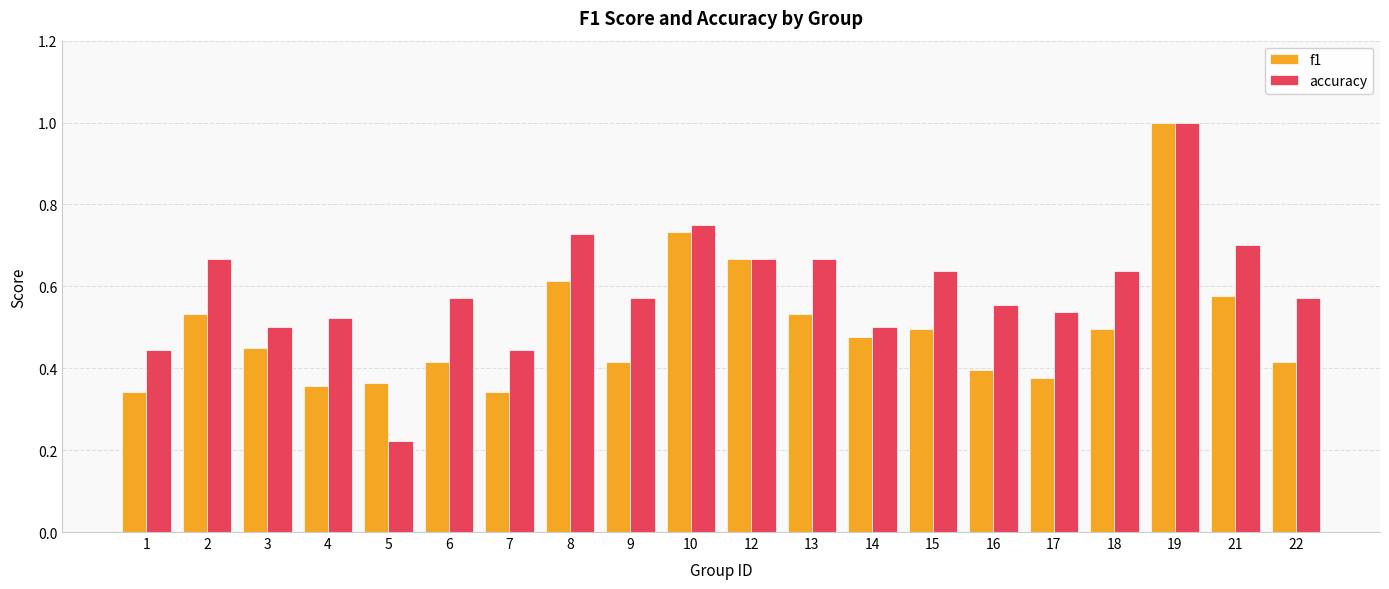

At which label does accuracy reach its minimum?

5